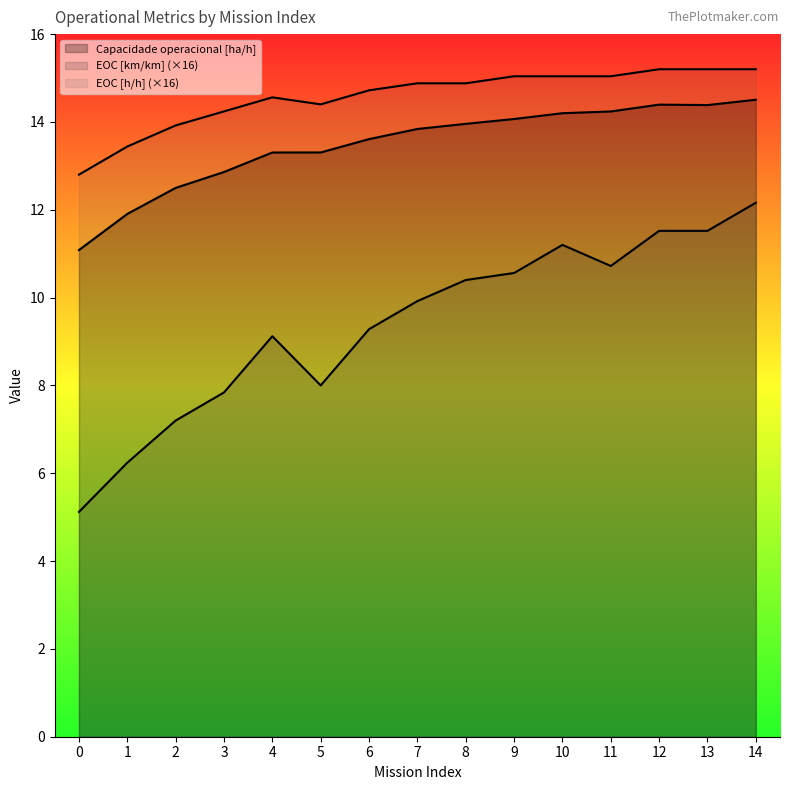

How many lines are shown in the chart?

3